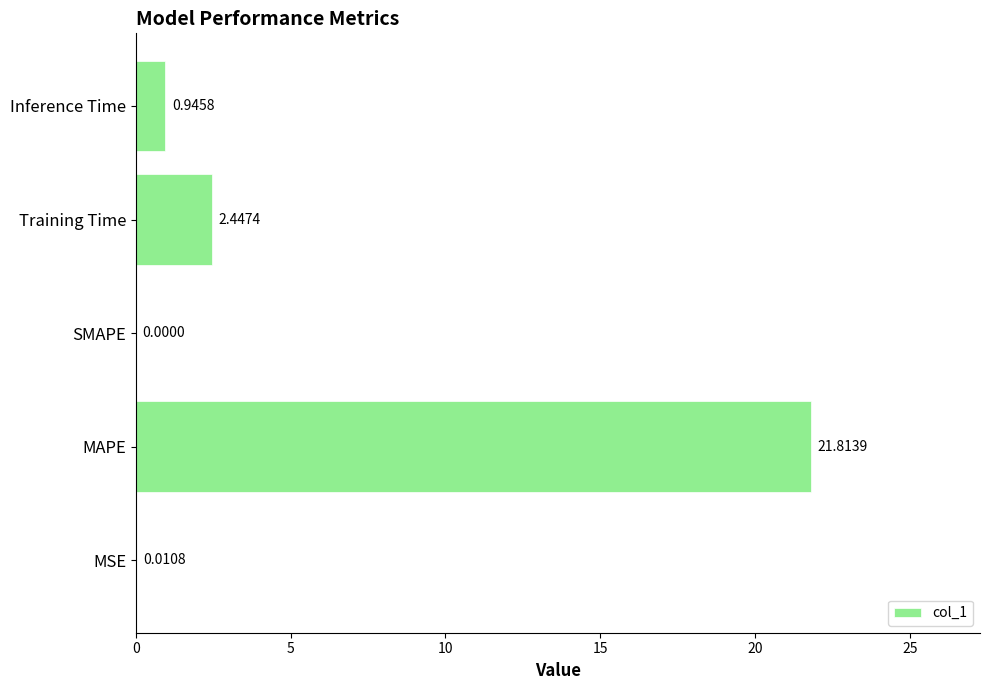

Which label corresponds to the largest value in the chart?

MAPE